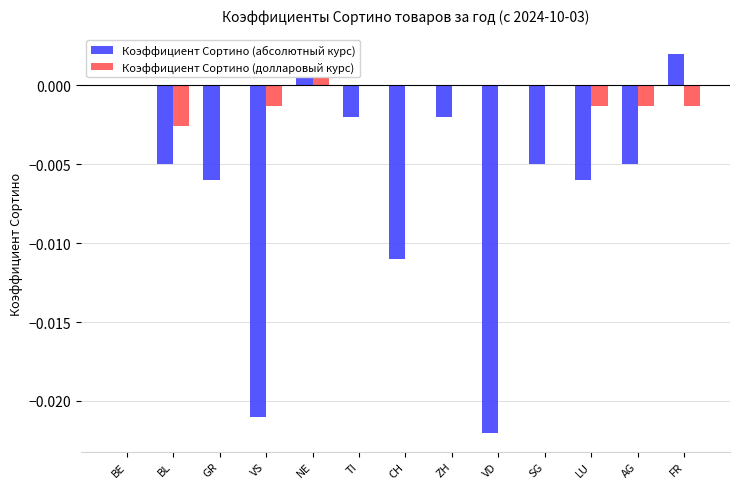

What is the label of the 6th bar from the left?

TI